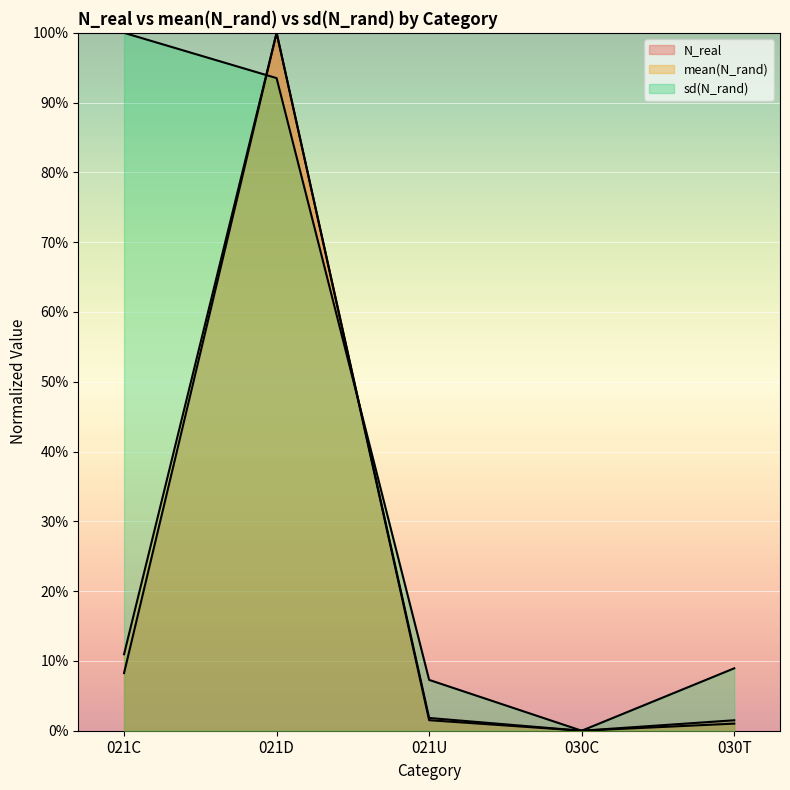

Does the chart display data point markers on the line(s)?

No